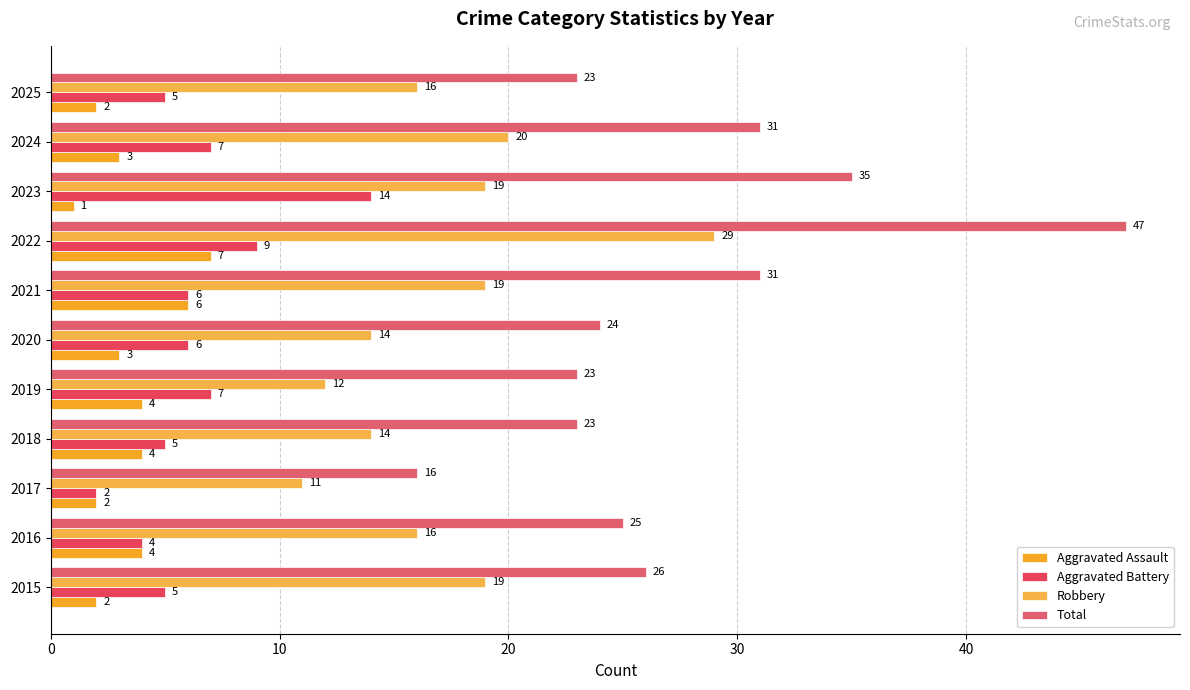

How many distinct data groups are displayed?

4